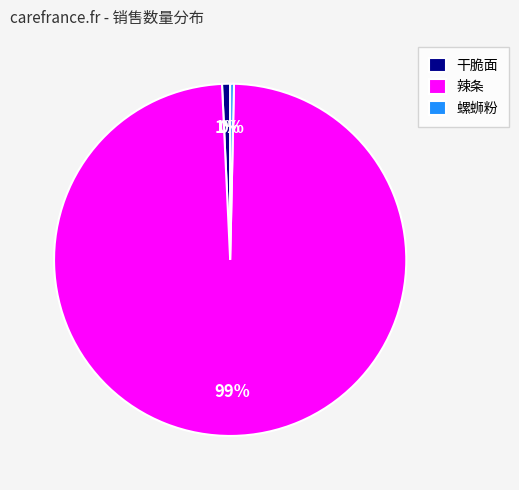

Count the number of slices in the pie.

3